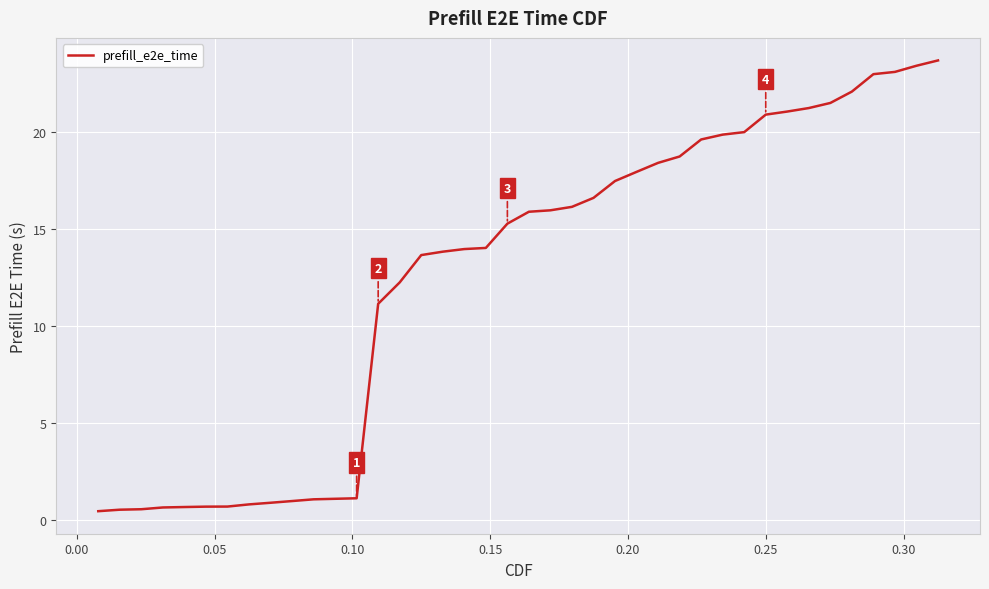

What is the difference between the maximum and minimum values?

23.2